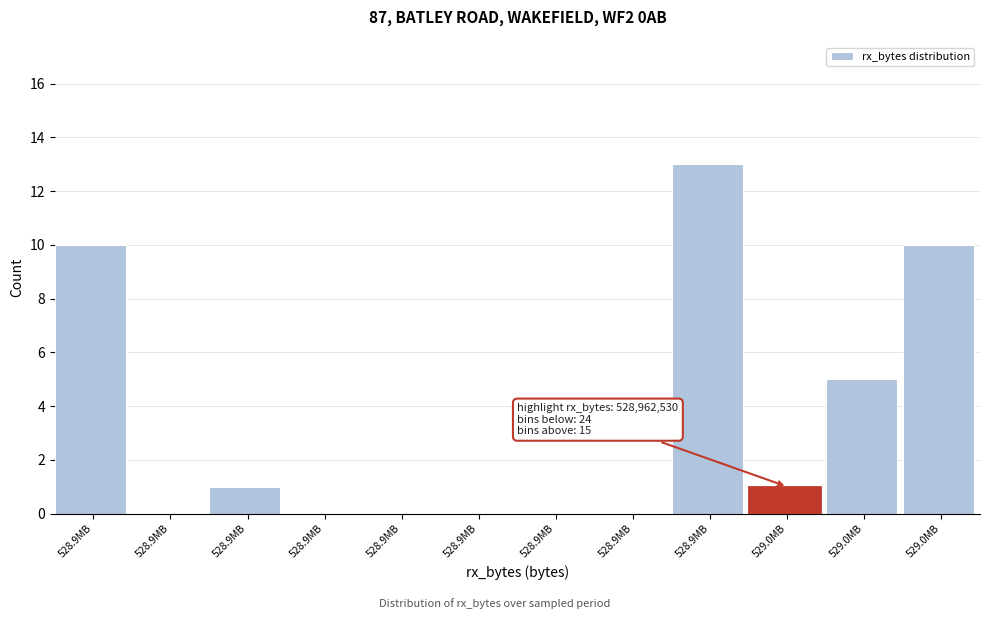

How many series are shown in this chart?

1